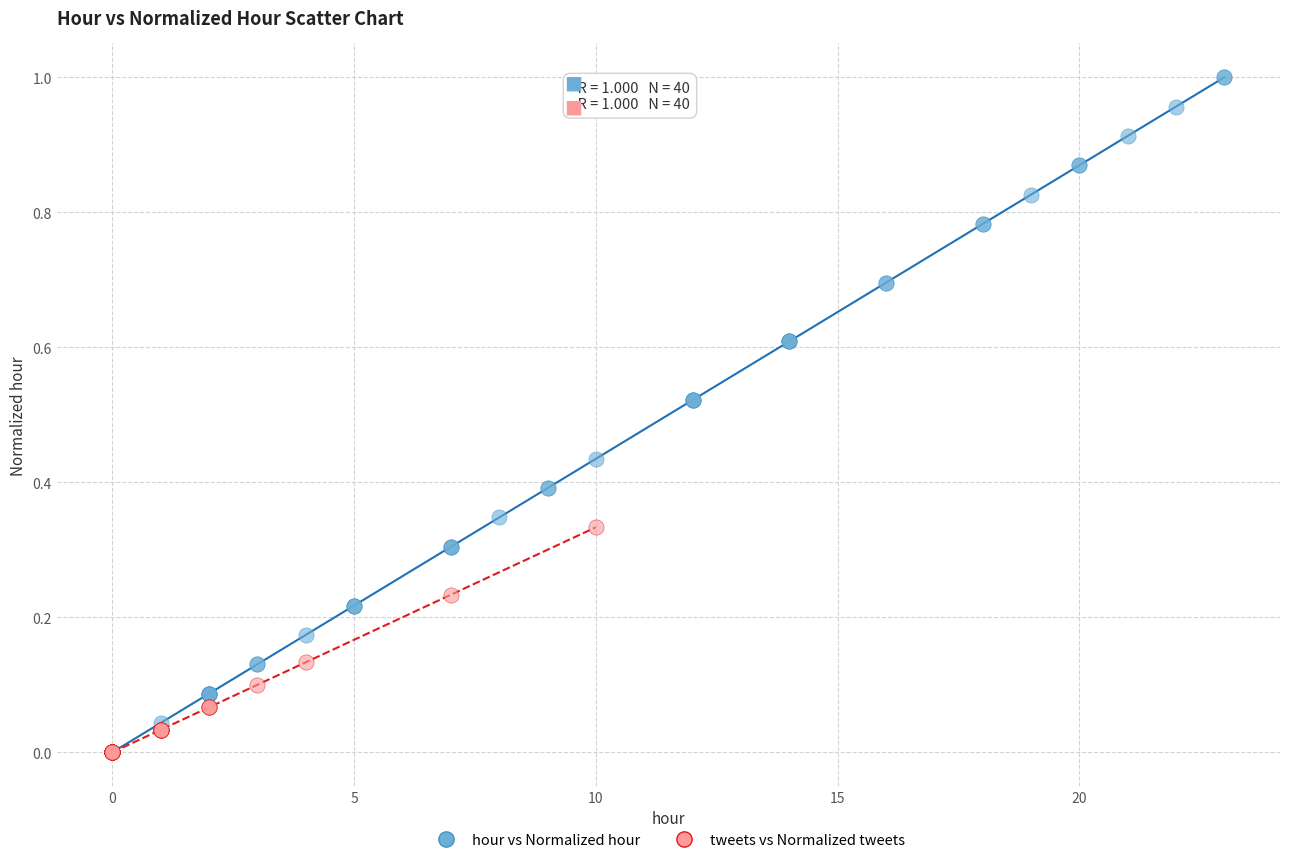

Which series contains the highest Y value?

hour vs Normalized hour